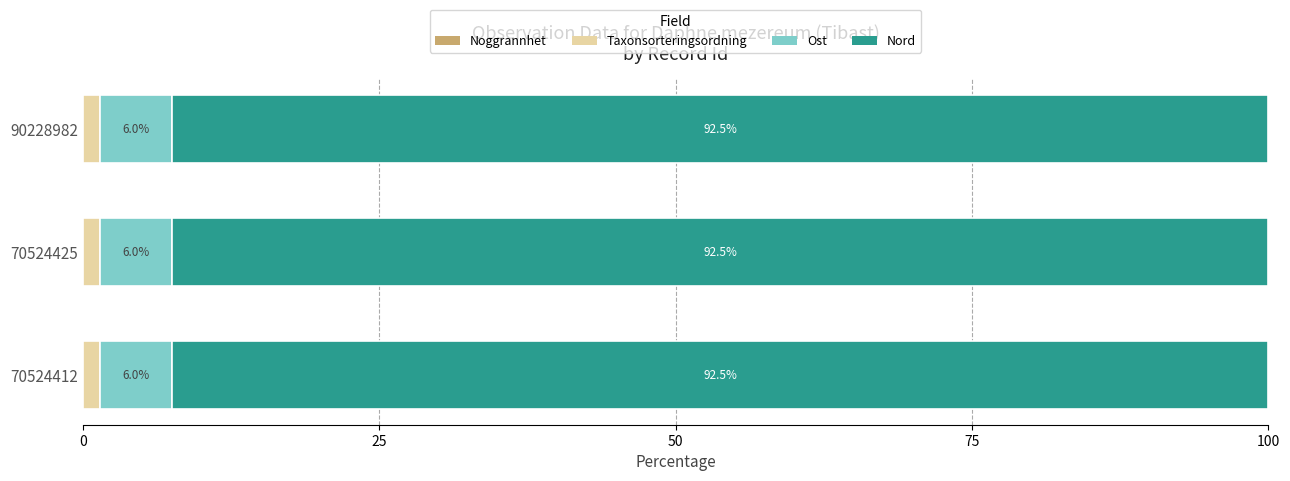

What is the total value across all series at 70524425?

100.0